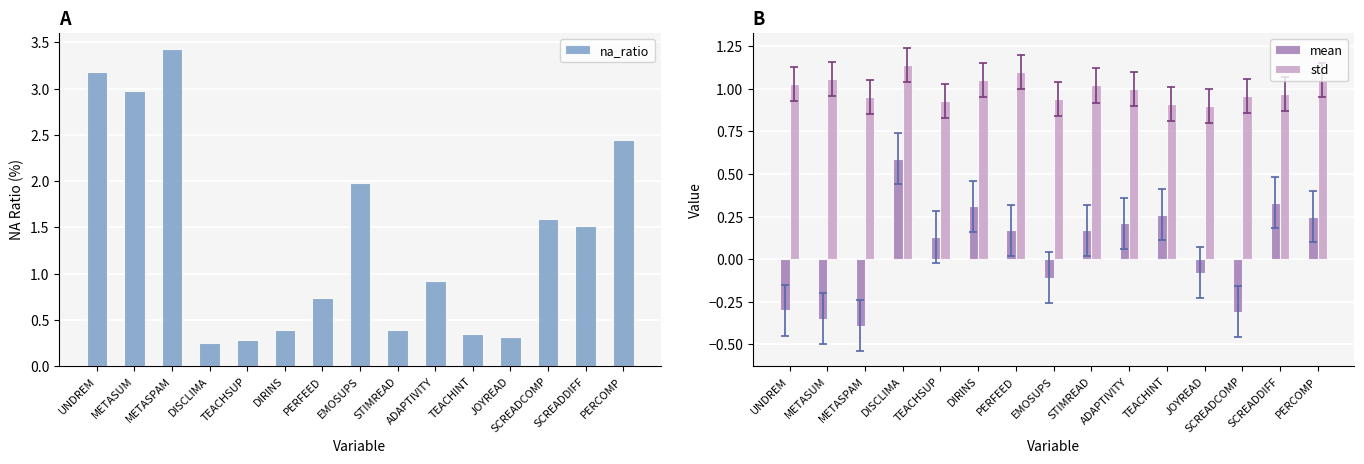

The value of std at STIMREAD is 0.6. True or false?

False